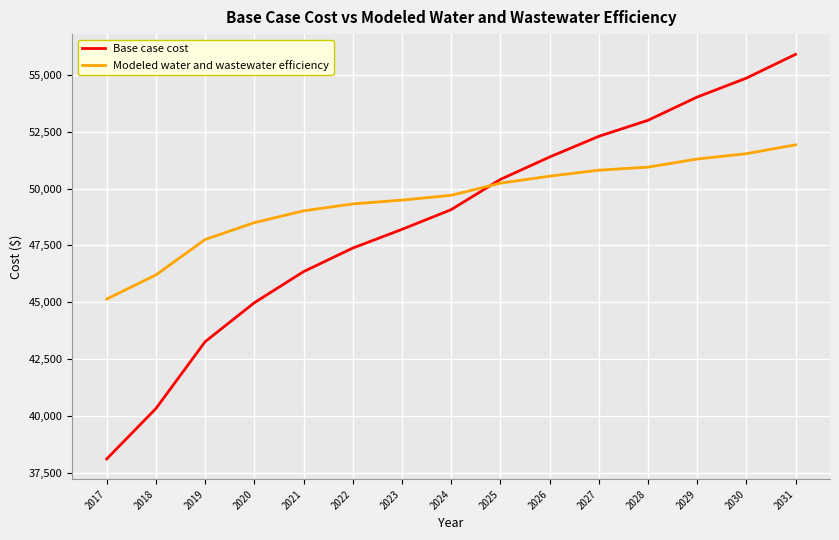

Which series has the largest total across all categories?

Modeled water and wastewater efficiency